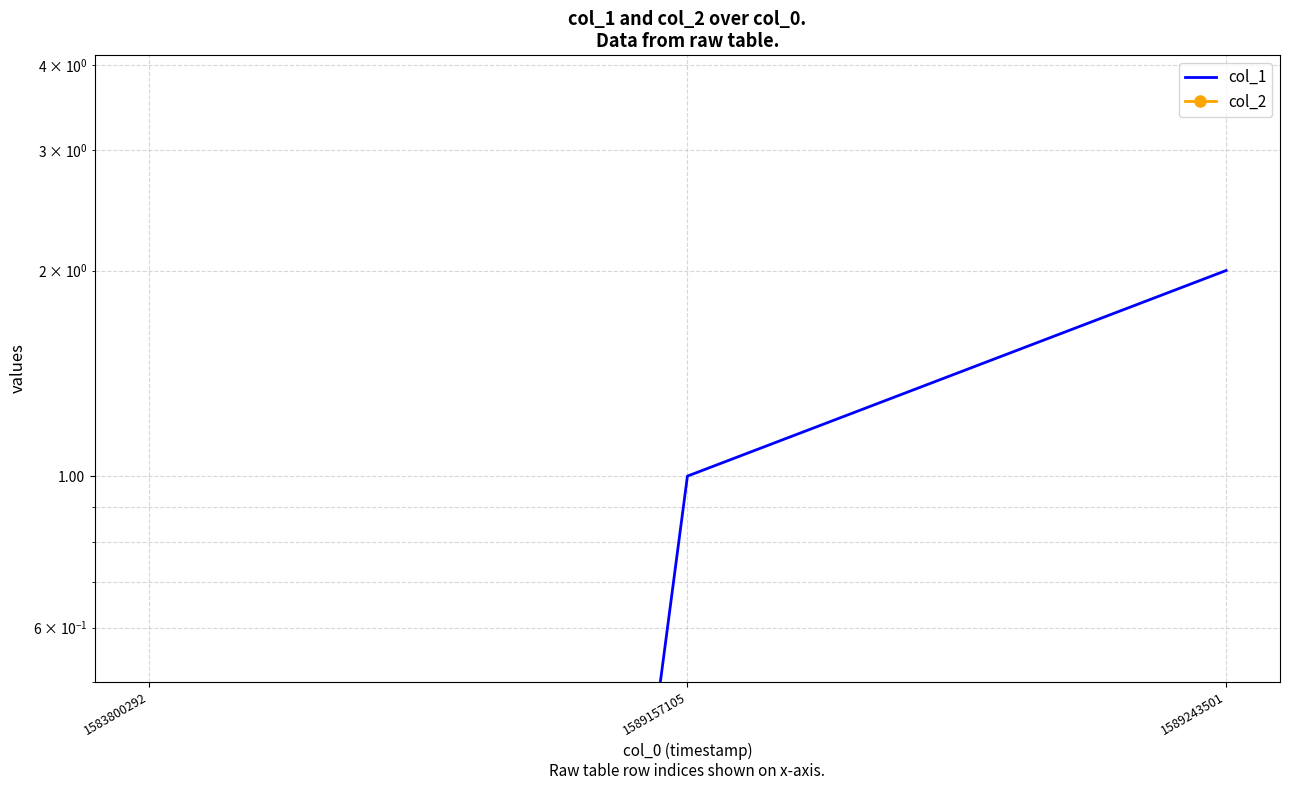

What is the total value across all series at 1589243501?

2.0